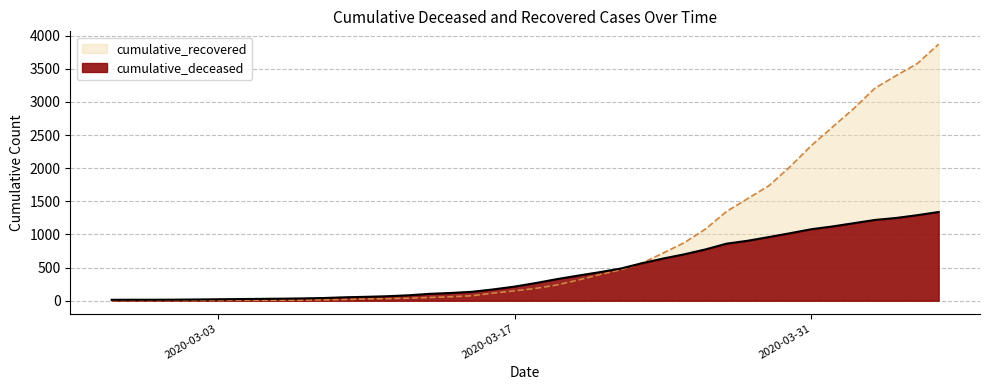

What is the value of the cumulative_recovered point at the 12th from the left?

19